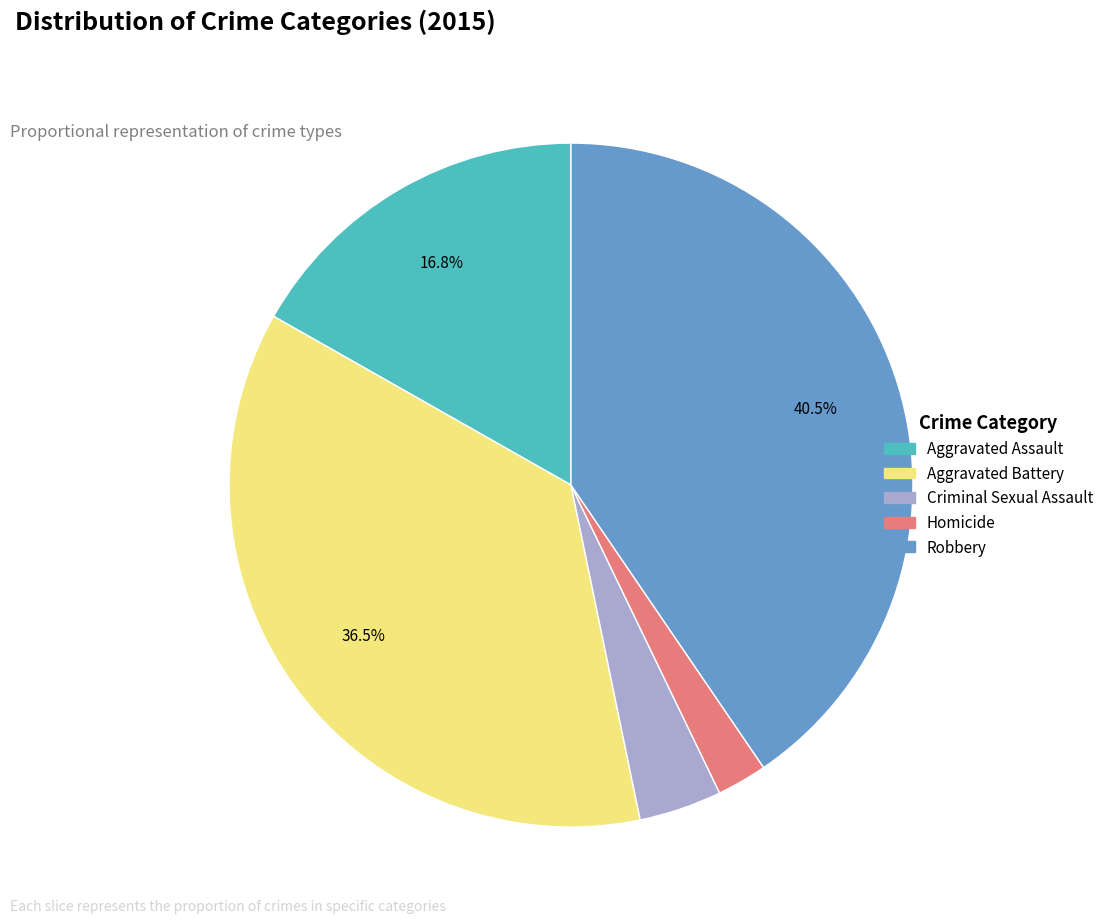

To the nearest percent, what portion does Aggravated Assault represent?

17%